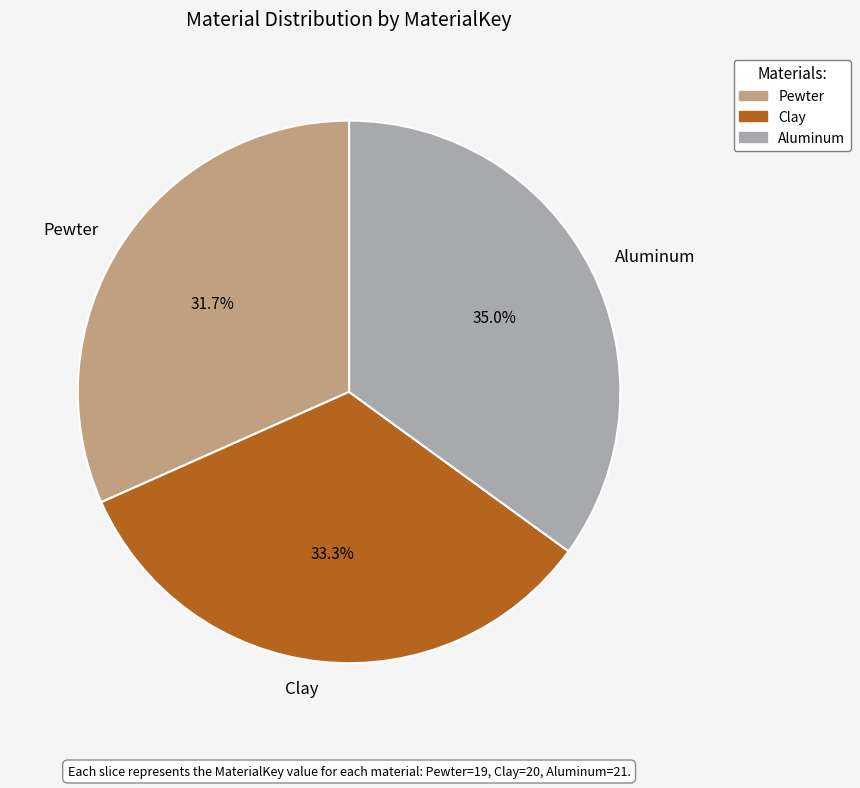

To the nearest percent, what is the difference between the largest and smallest slice percentages?

3%